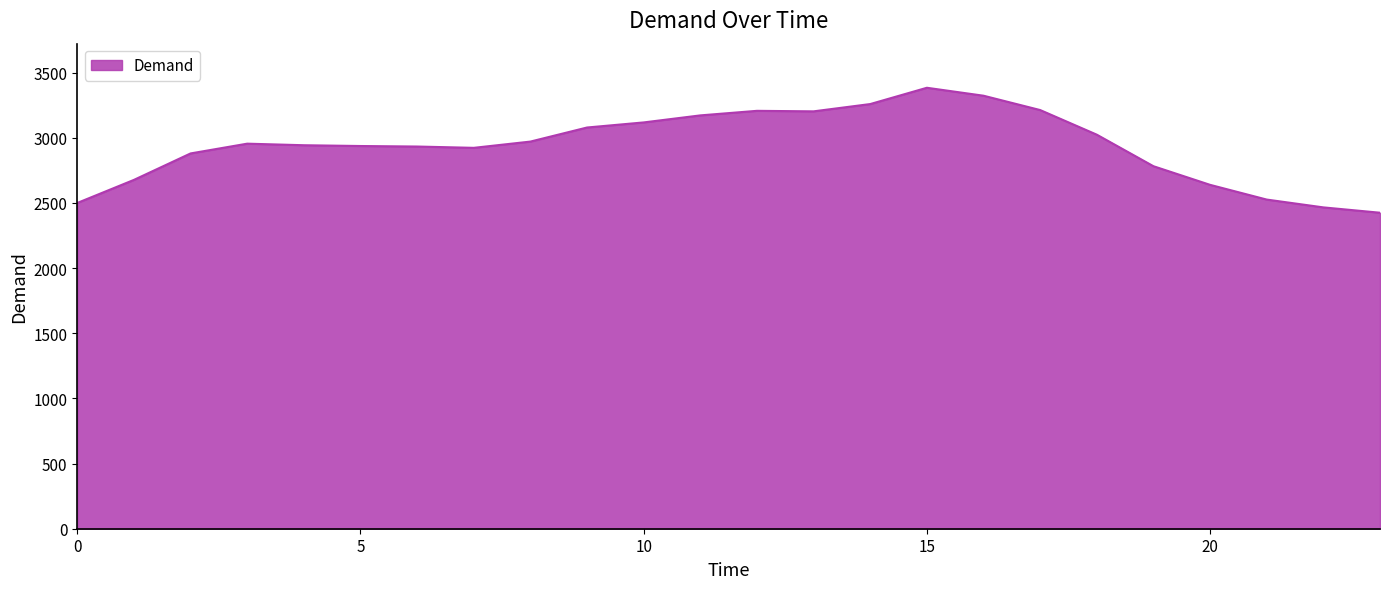

What is the maximum value shown in the chart?

3384